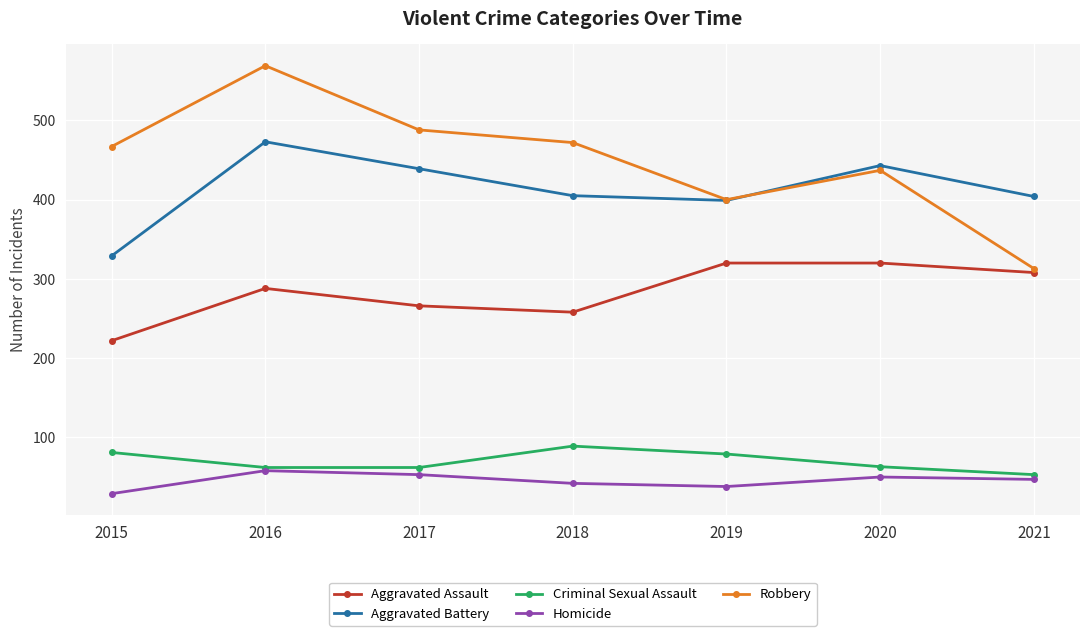

The value of Criminal Sexual Assault at 2021 is 12. True or false?

False